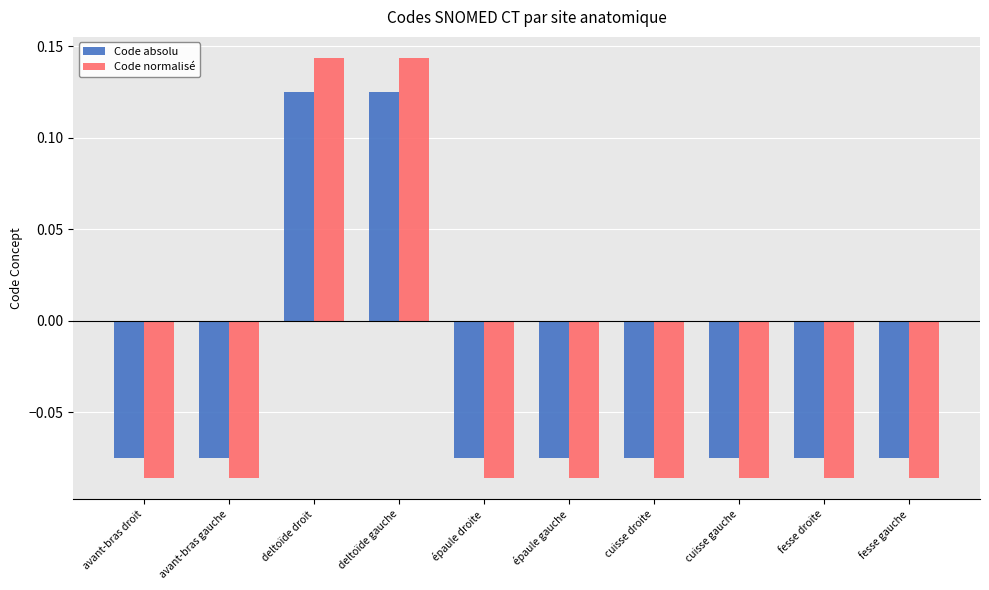

List the series in order of their peak value, lowest first.

Code absolu, Code normalisé